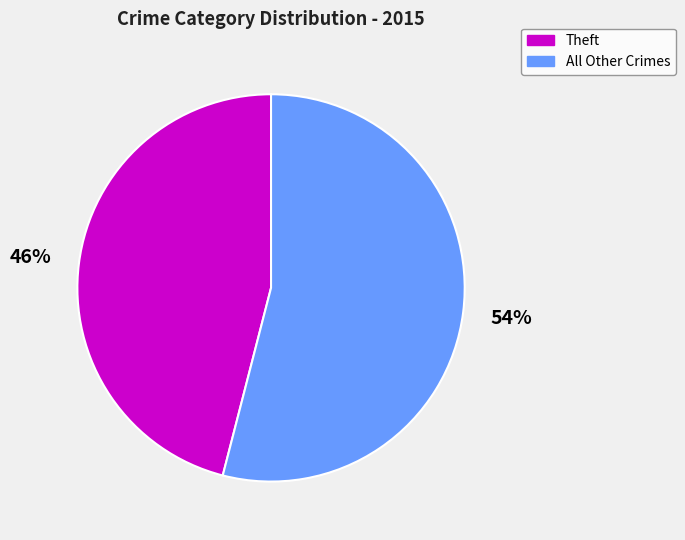

Is the sum of All Other Crimes and Theft greater than half?

Yes